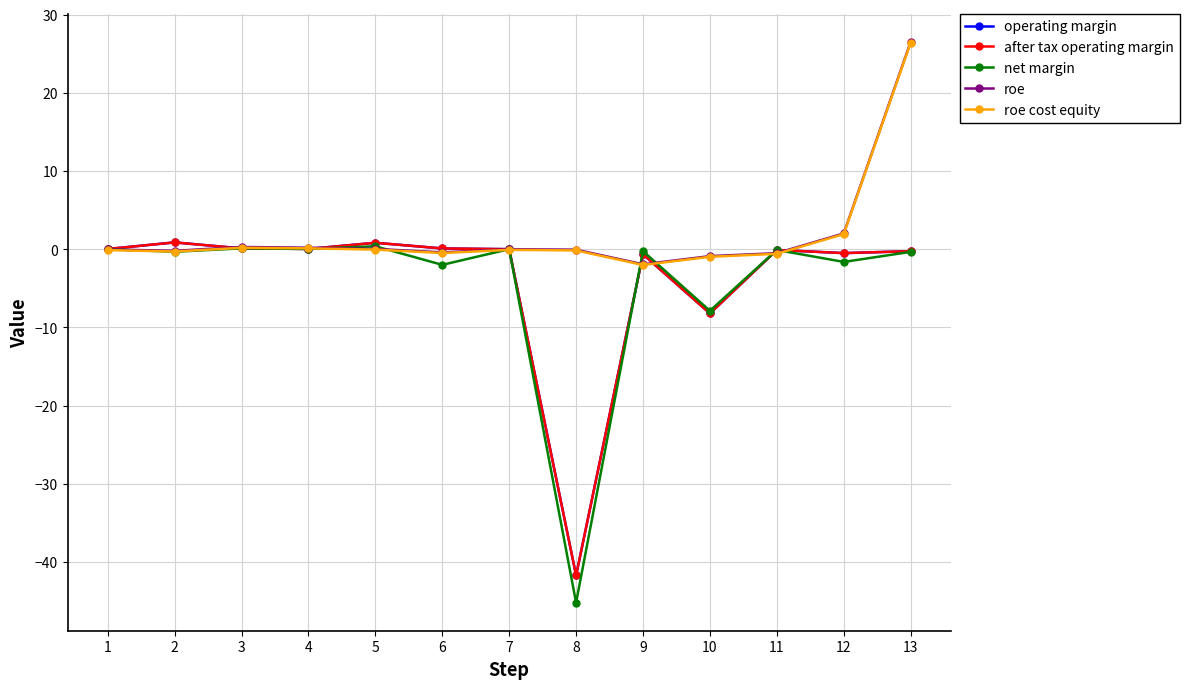

Count the number of data series in this chart.

5